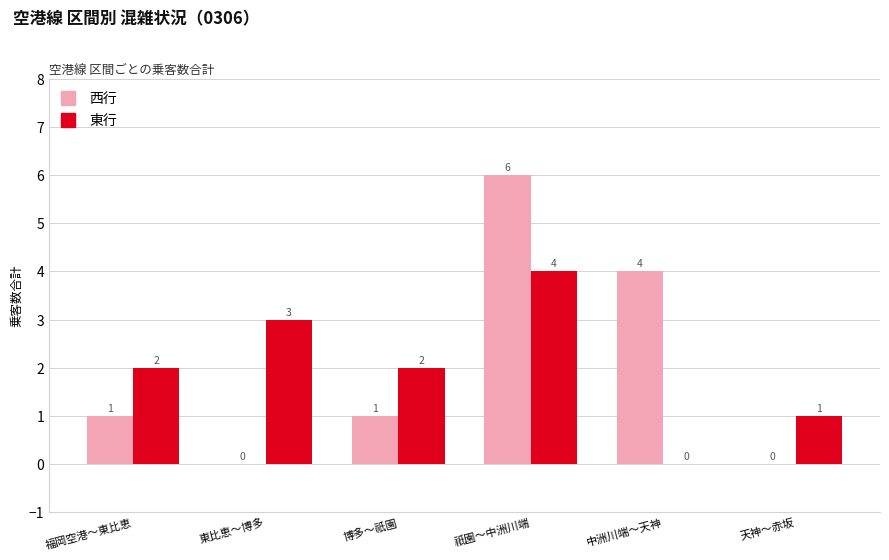

What is the sum of the 東行 values at 東比恵～博多 and 中洲川端～天神?

3